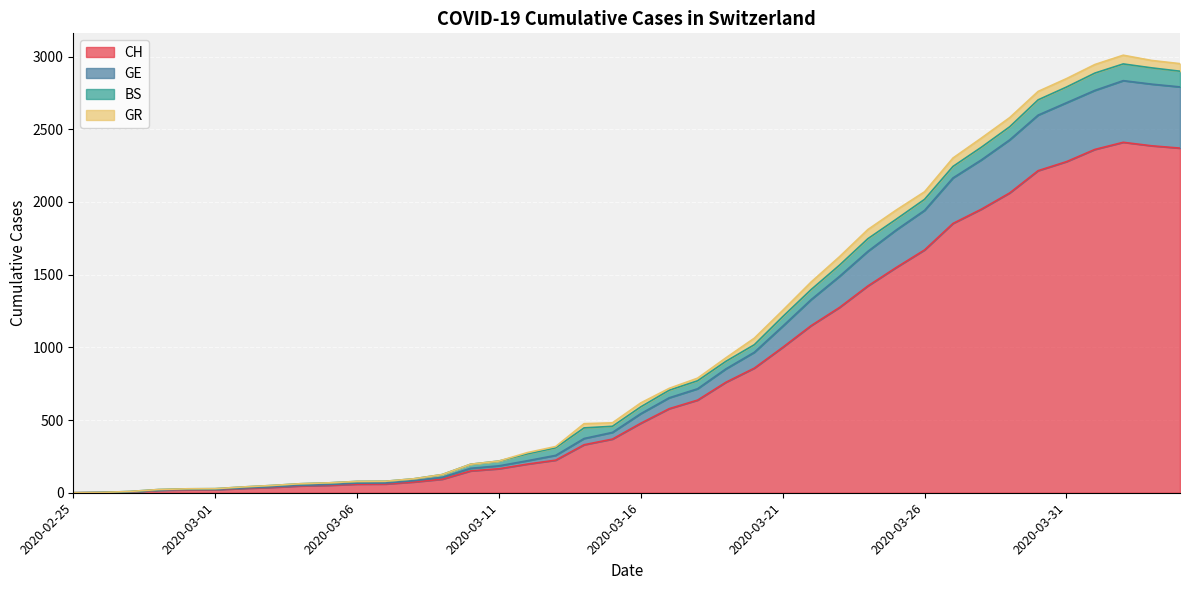

What is the sum of the CH values at 2020-04-03 and 2020-03-16?

2864